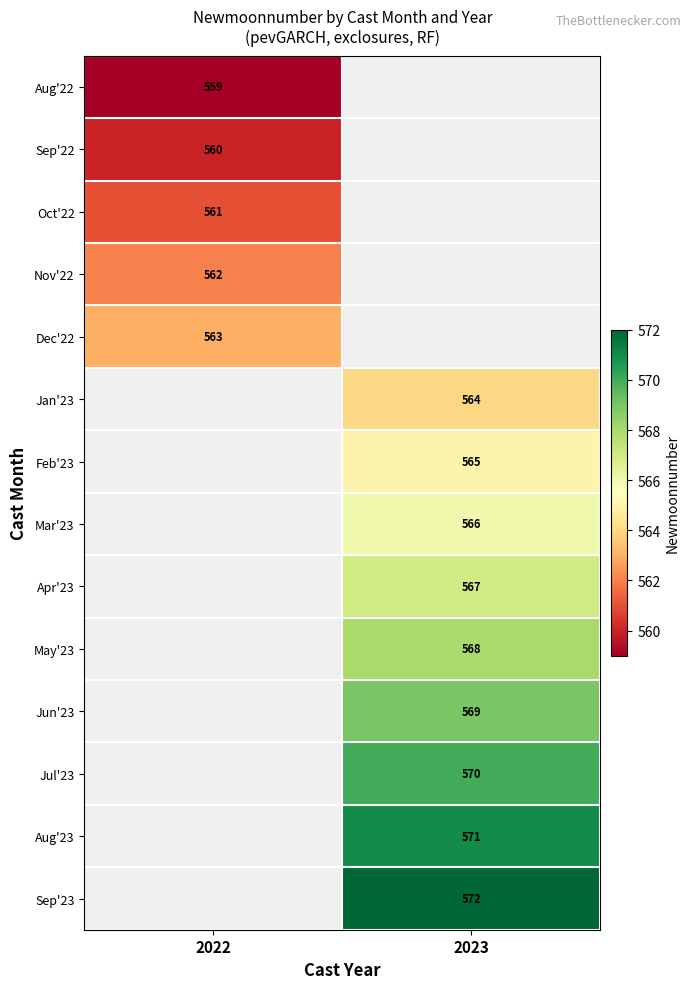

How many series are shown in this chart?

14